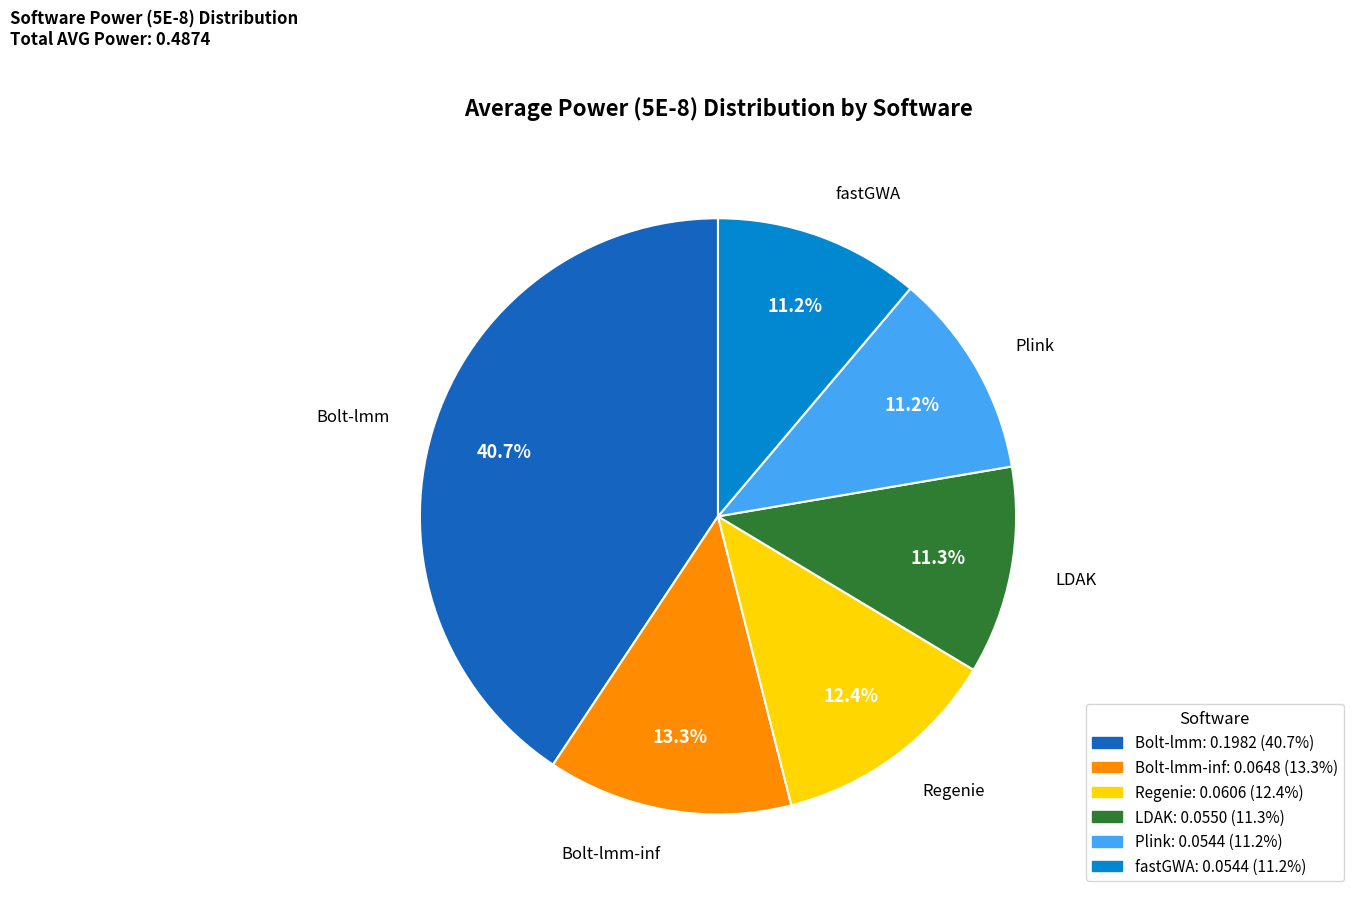

Is there any slice that represents more than half of the pie?

No